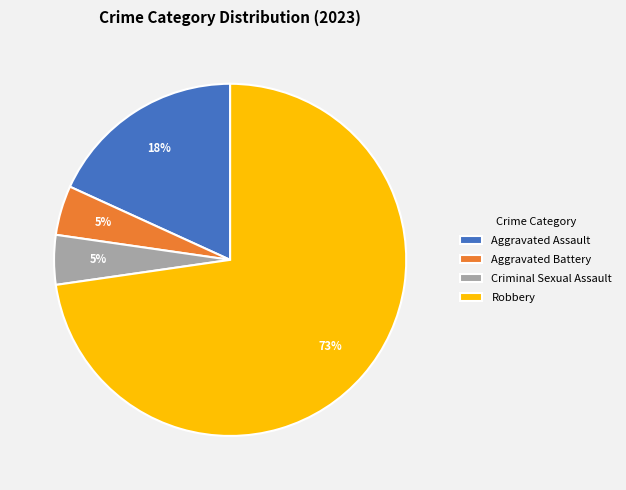

Is it true that Aggravated Assault is 6% of the pie?

False